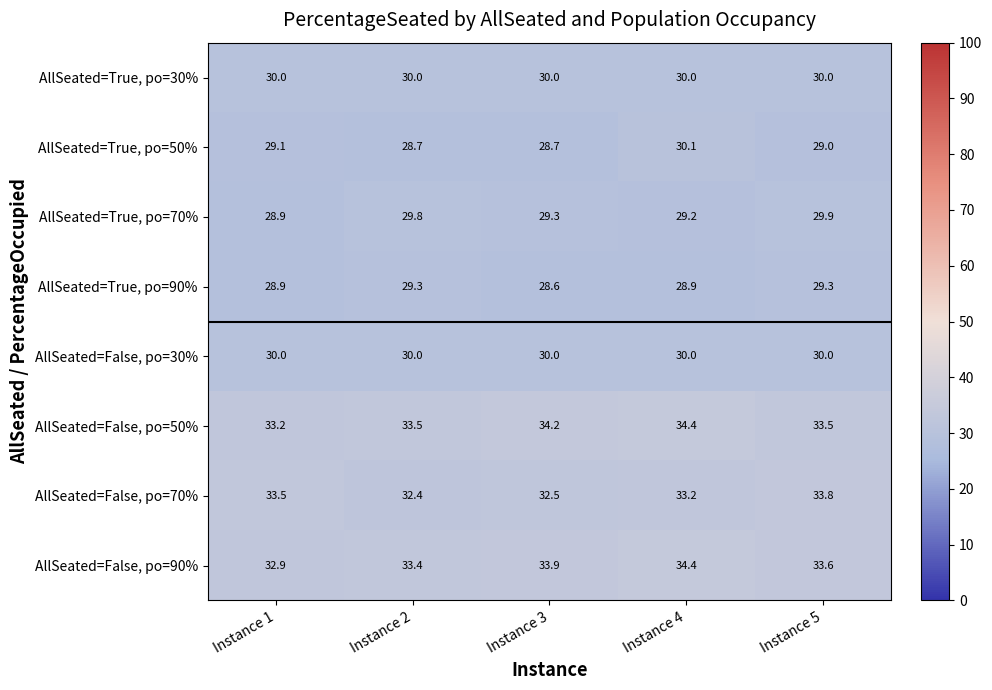

What is the greatest value displayed?

34.4